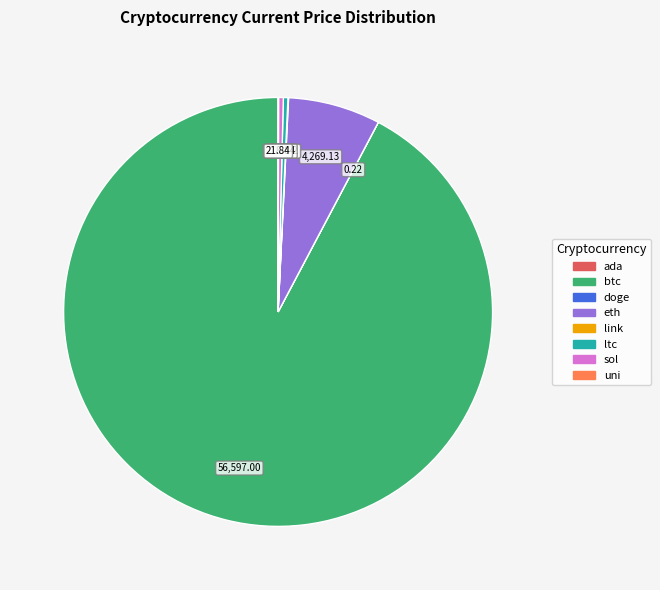

Which slice is the largest?

btc